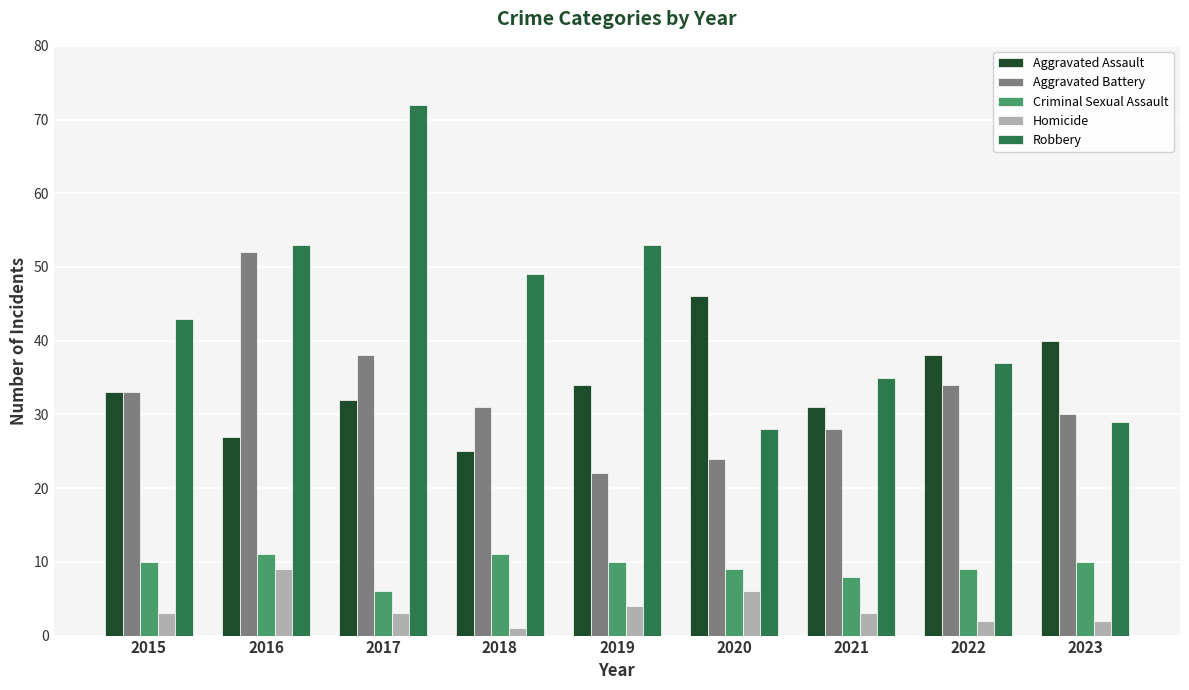

The value of Robbery at 2020 is 28. True or false?

True